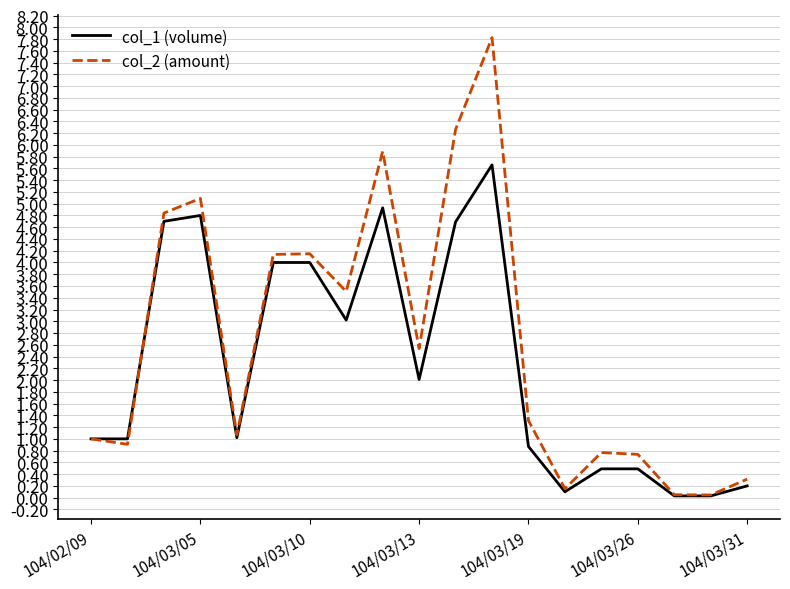

What is the sum of all col_1 (volume) values?

43.0